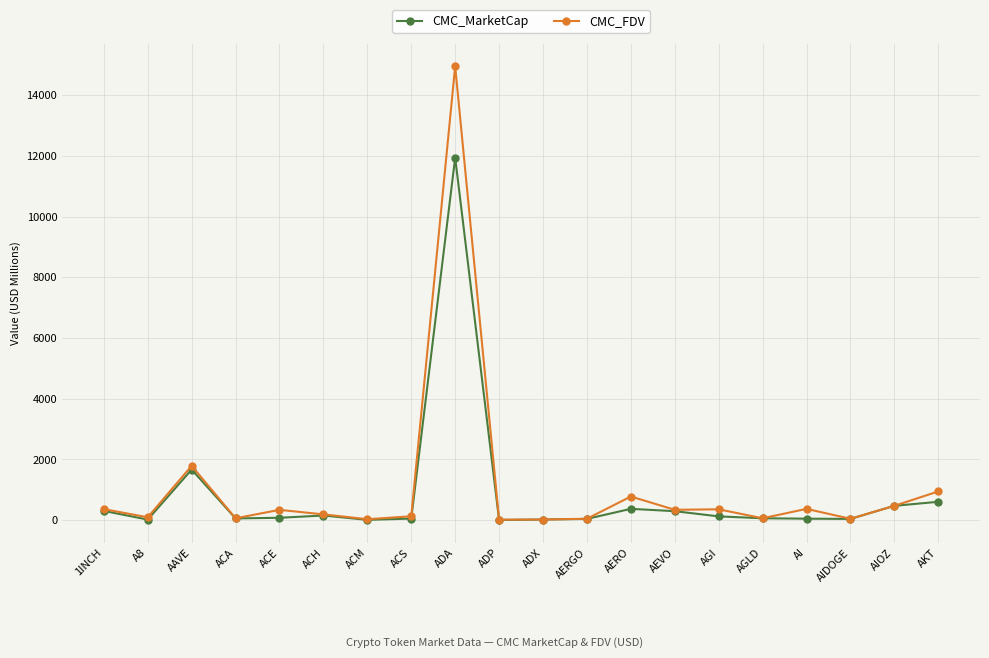

The CMC_FDV series shows 340.8 at AEVO. True or false?

True